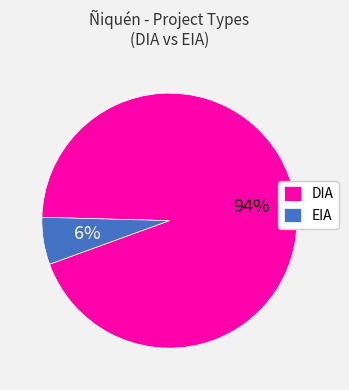

Count the number of slices in the pie.

2